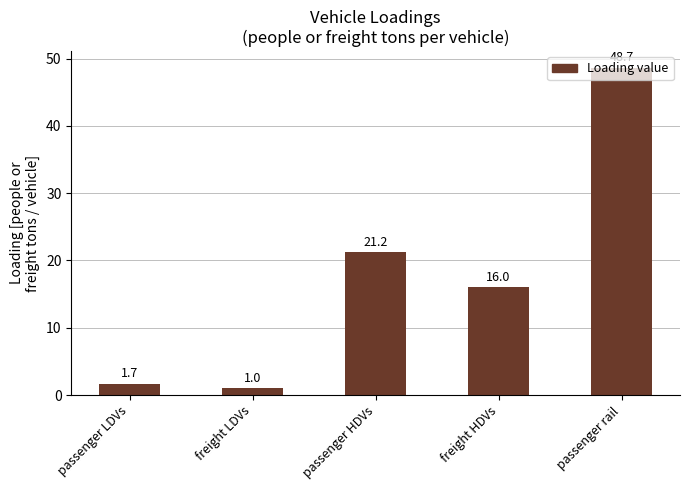

At which label is the value closest to 24?

passenger HDVs